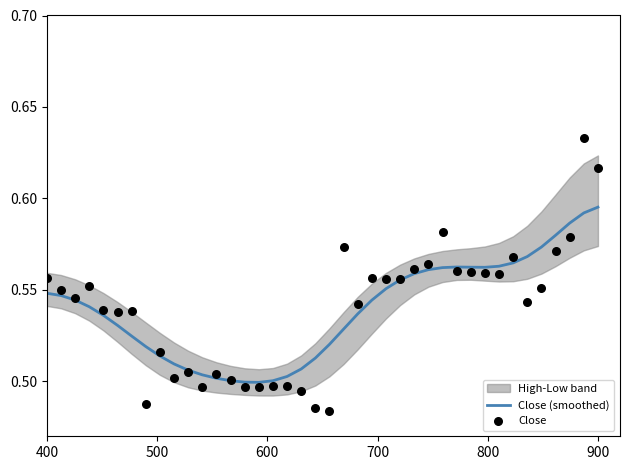

Which series has the widest spread of Y values?

Close